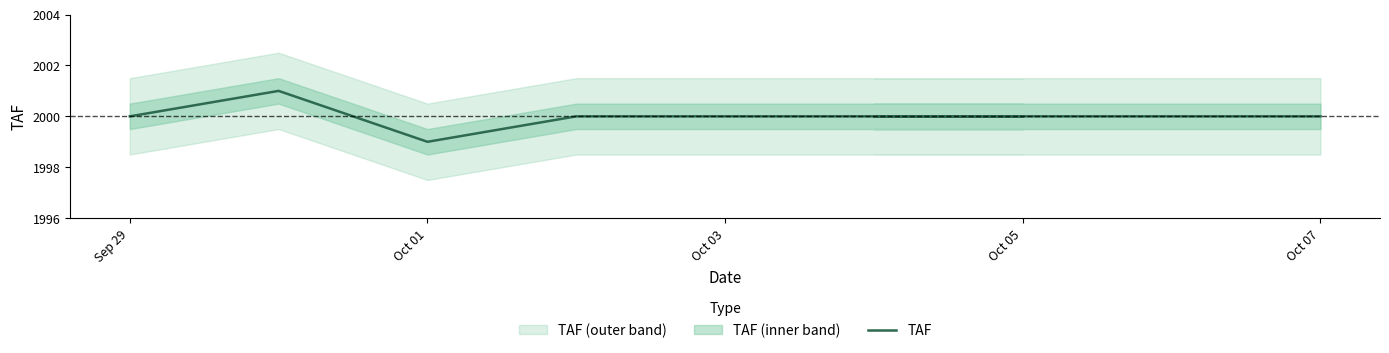

What is the ratio of the value at Oct 05 to the value at 6?

1.0